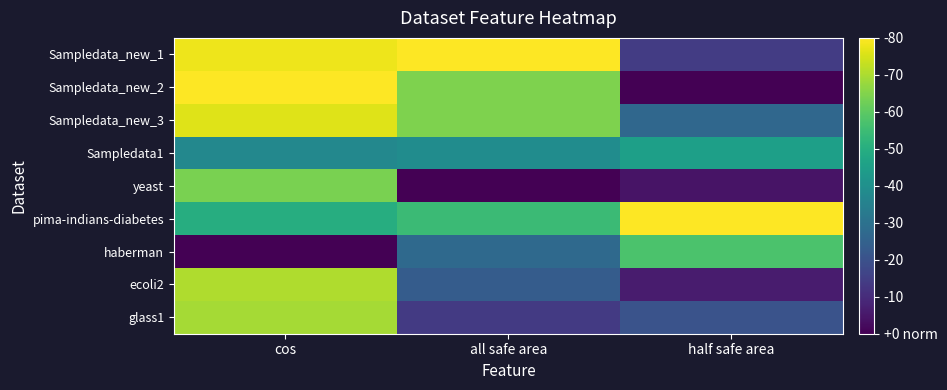

Which series has the largest total across all categories?

pima-indians-diabetes